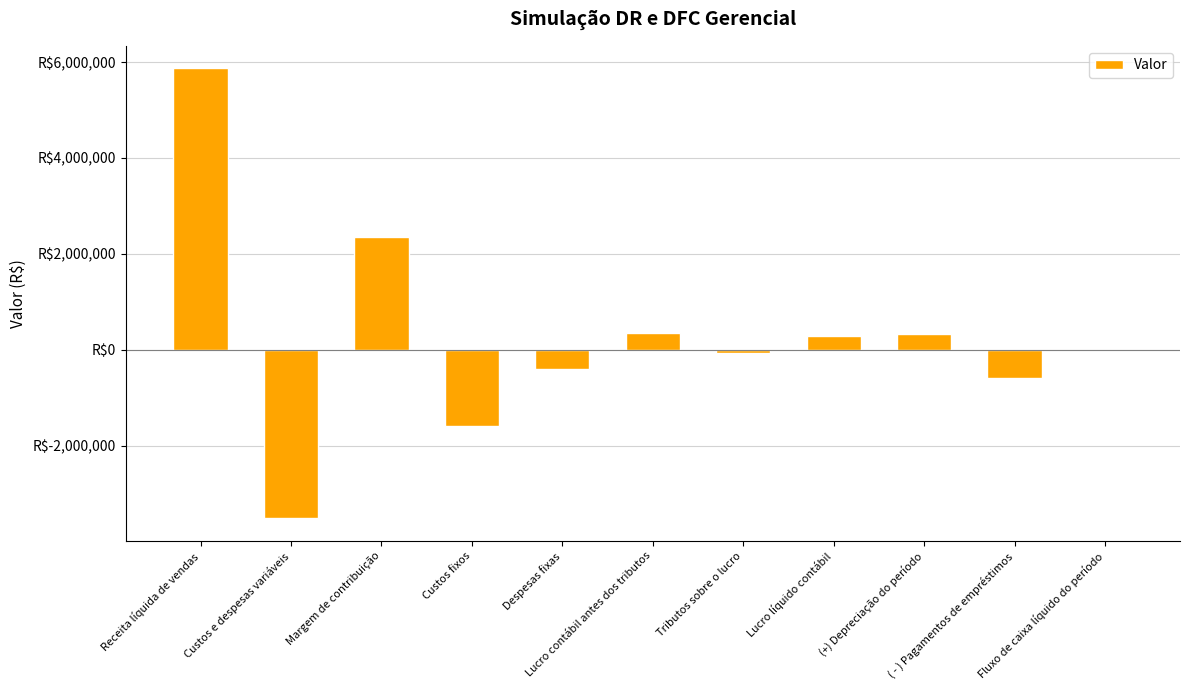

Are the bars horizontal?

No